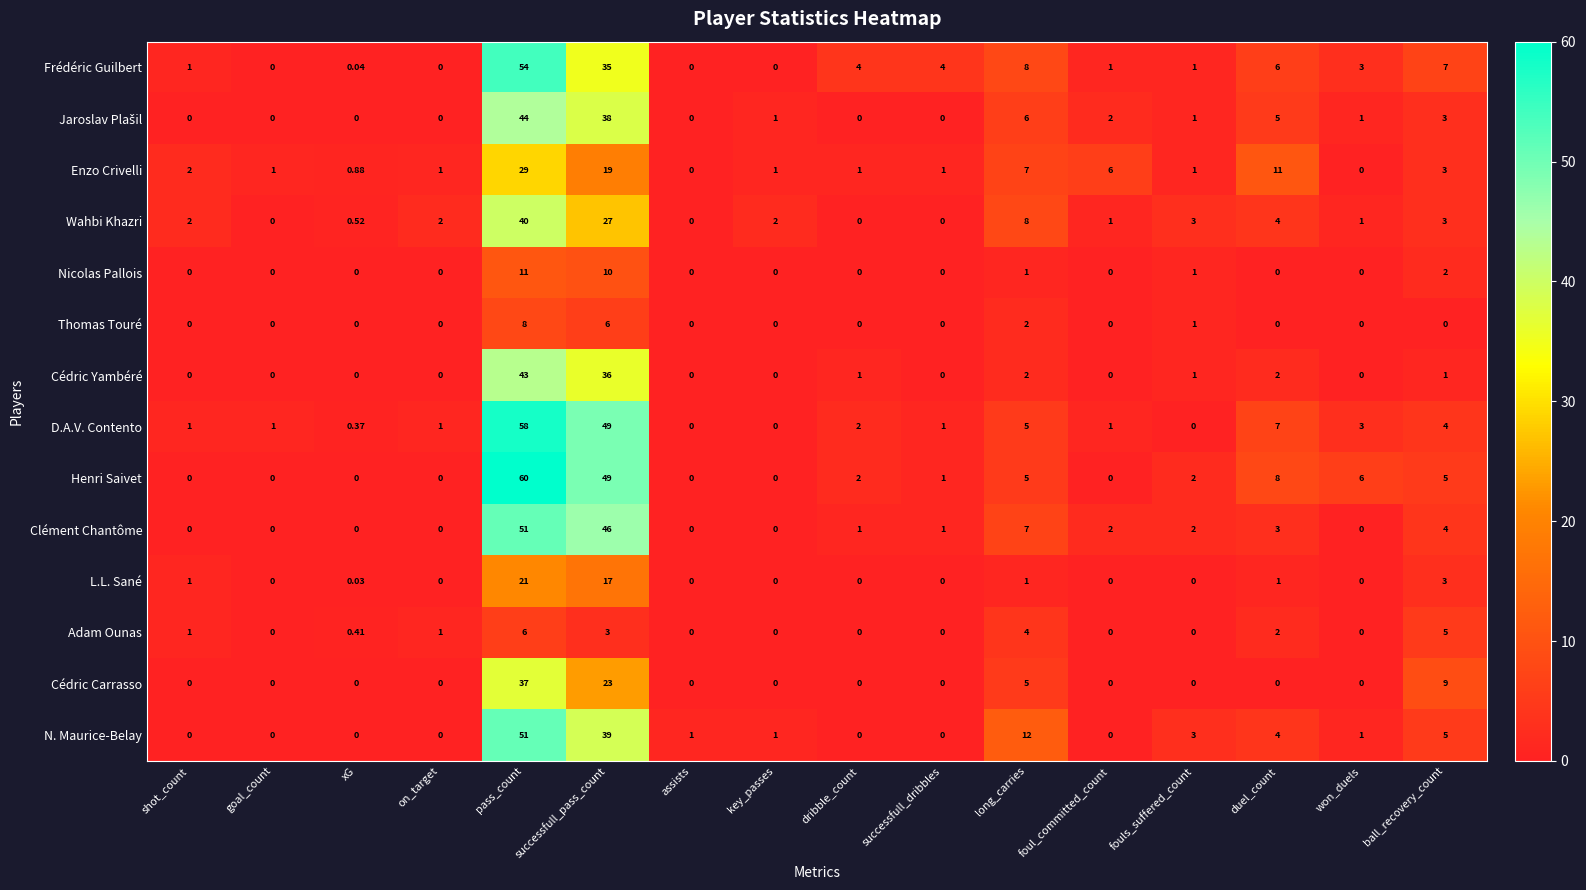

Is the value of Wahbi Khazri at fouls_suffered_count greater than the value of N. Maurice-Belay at foul_committed_count?

Yes